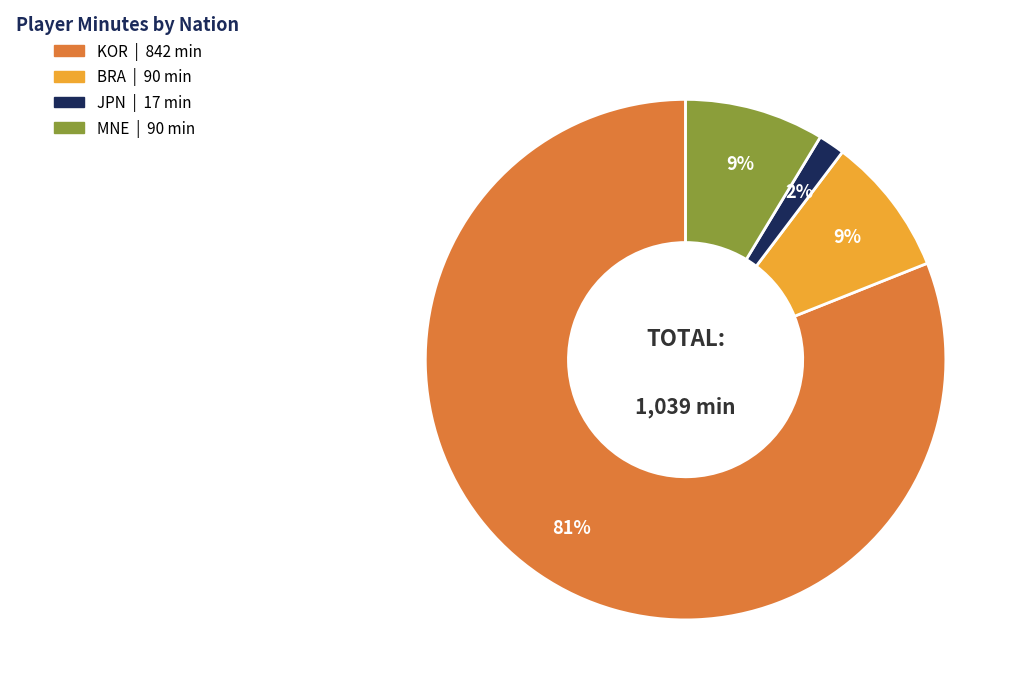

Is there a majority slice in this chart?

Yes